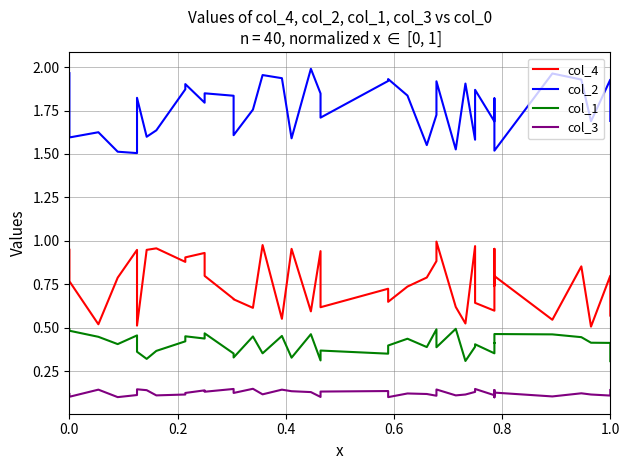

Is it true that col_2 equals 2.5 at 29?

False